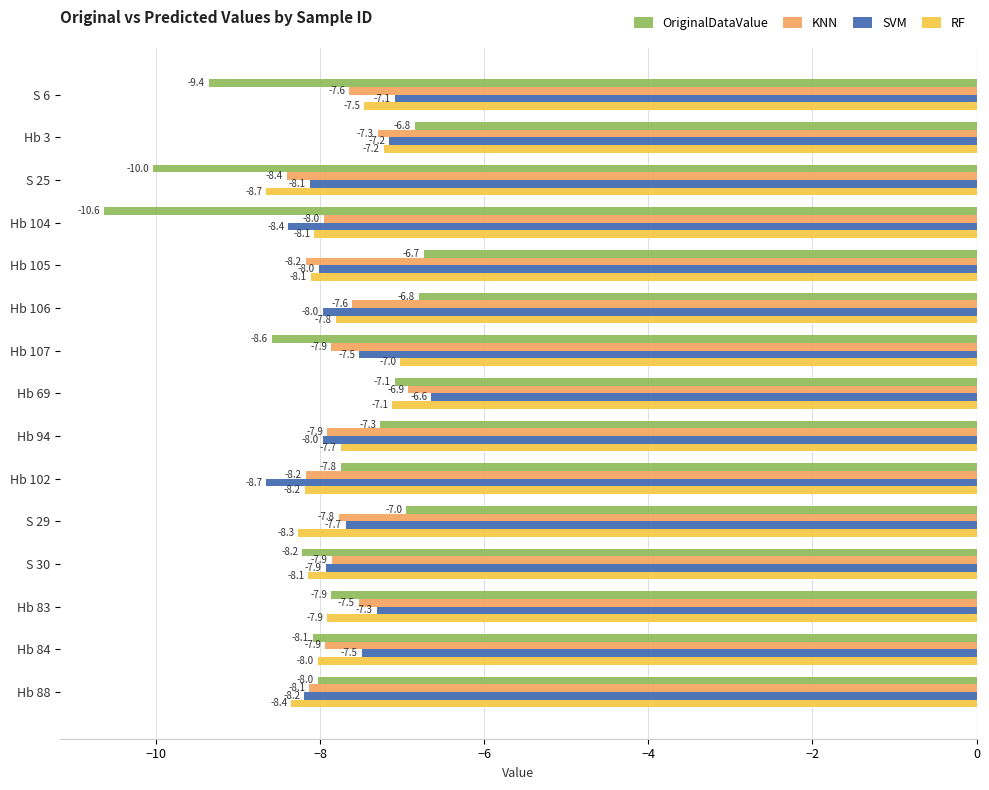

Rank the series by their average value, from highest to lowest.

SVM, KNN, RF, OriginalDataValue